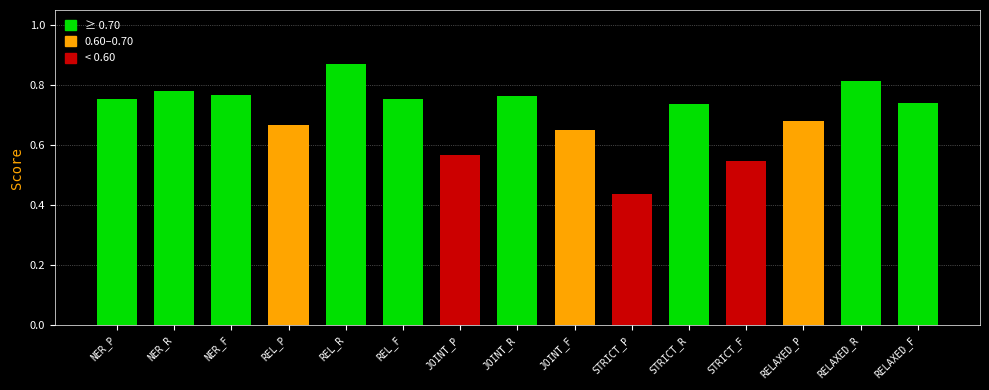

Is it true that the value at NER_F is 1.3?

False